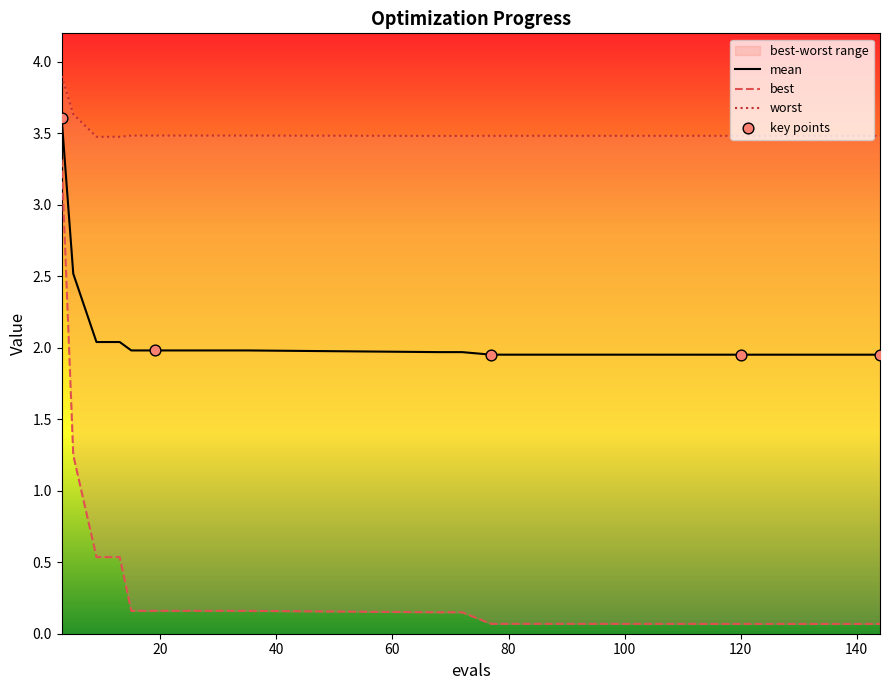

Is the value of mean at 3 greater than the value of worst at 15?

Yes